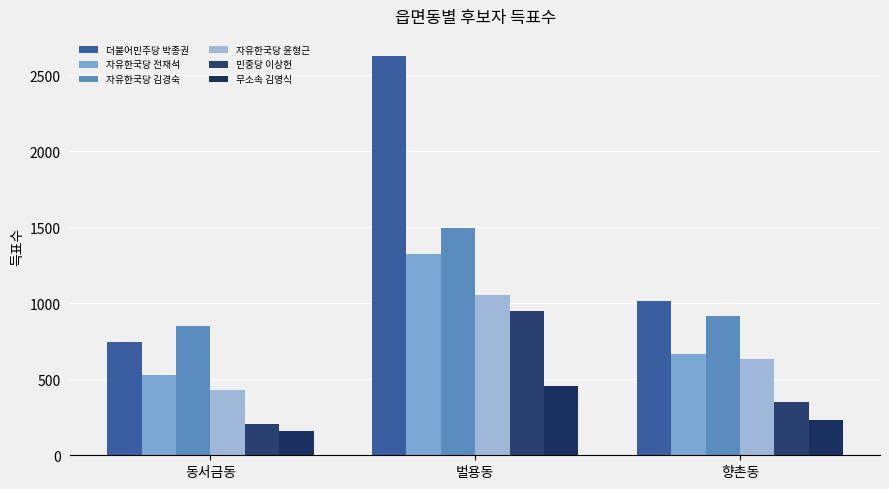

How many data points does each series have?

3